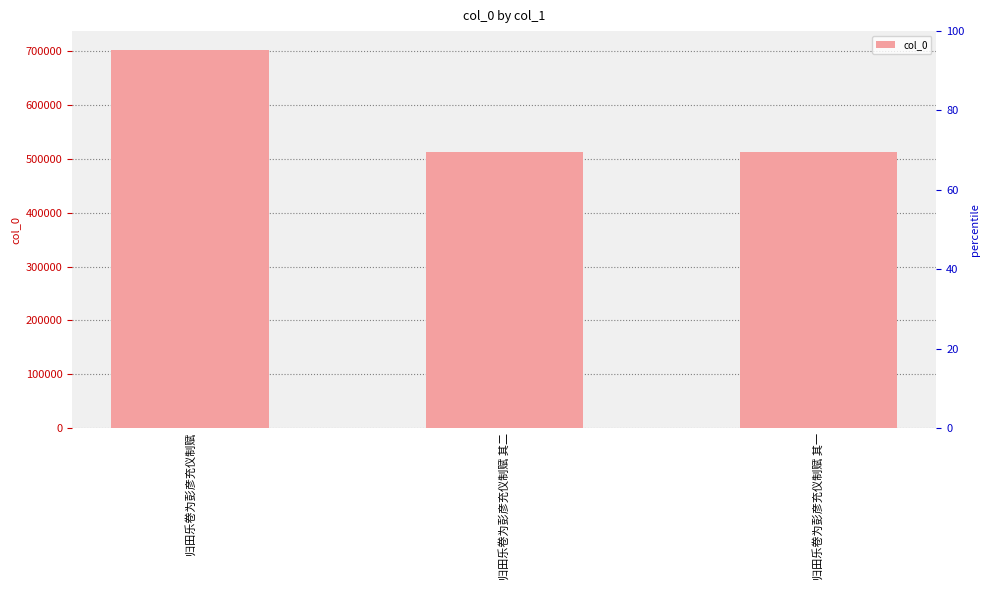

How many distinct data groups are displayed?

1